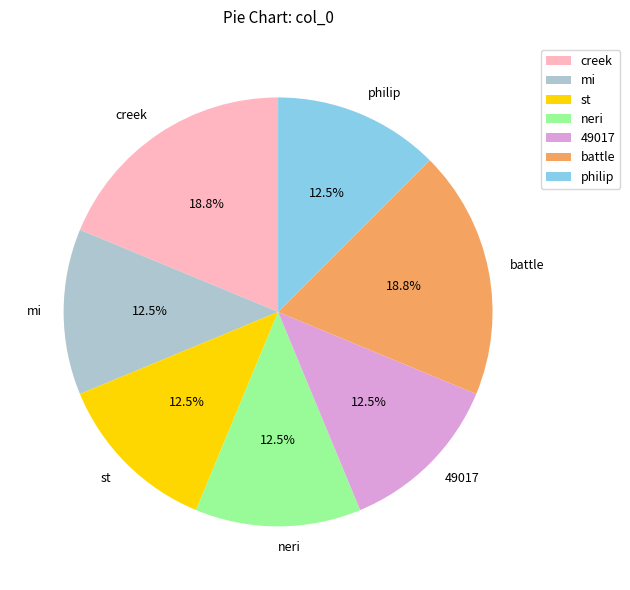

Count the number of slices in the pie.

7